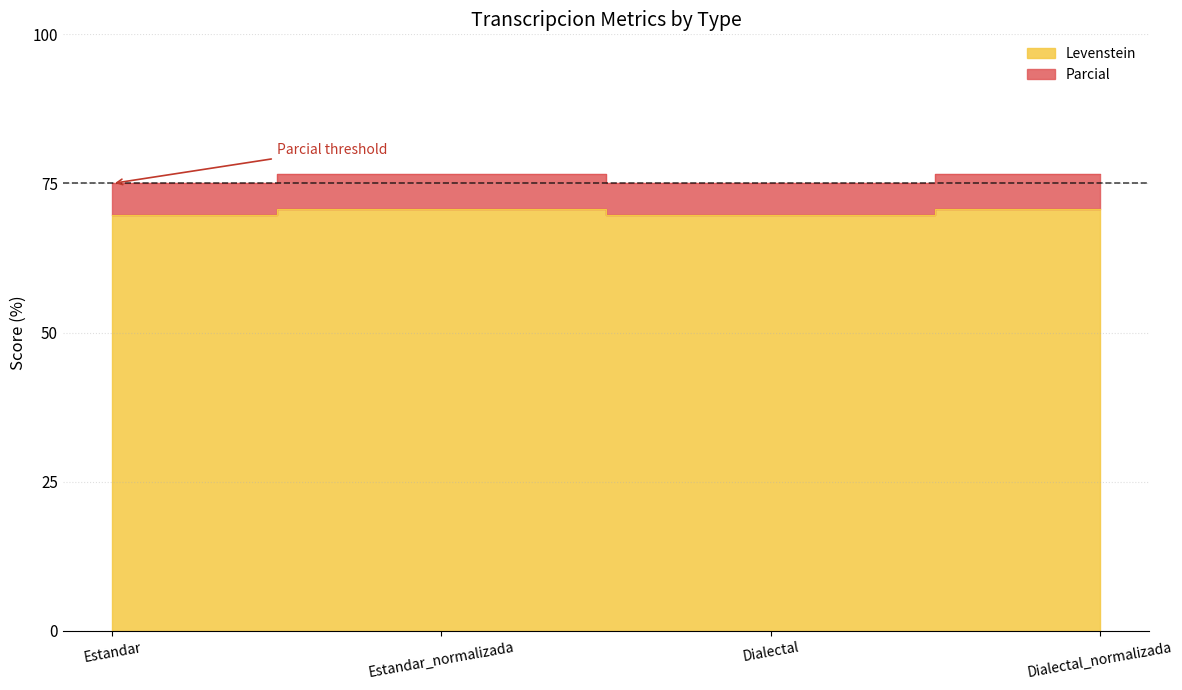

What is the value of the Parcial point at the 4th from the left?

76.7